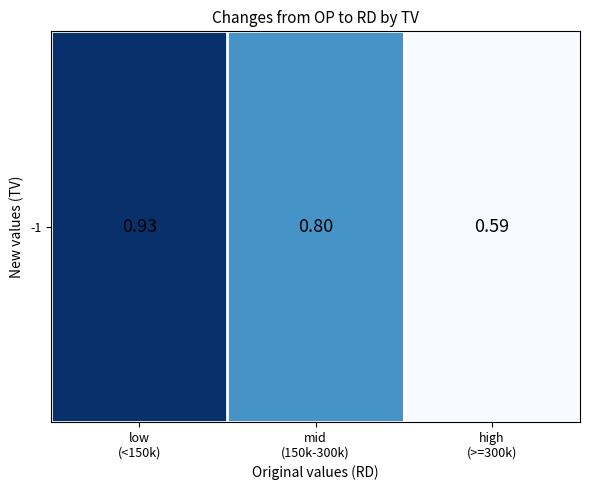

What is the average value?

0.8